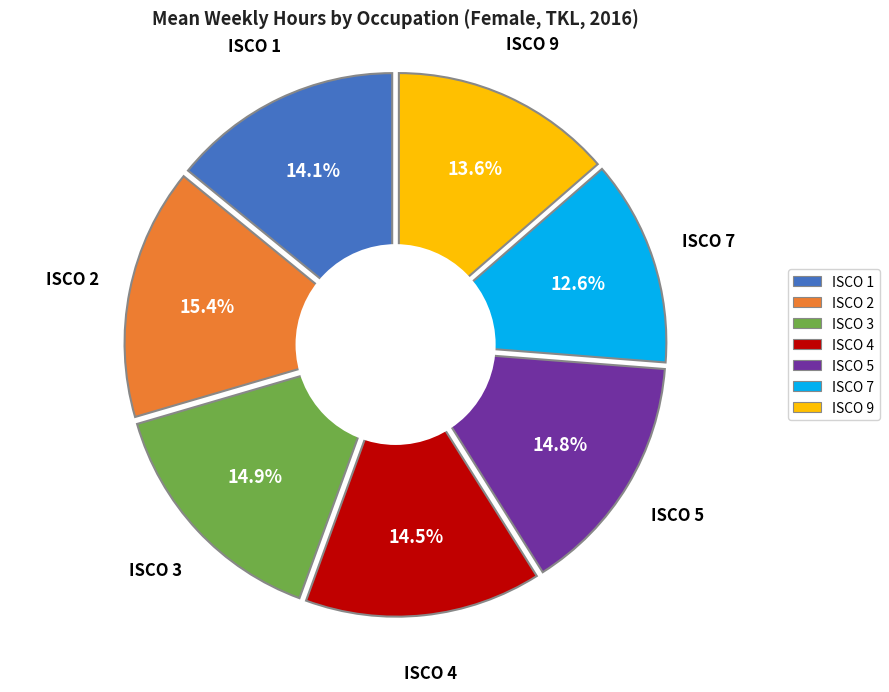

What is the smallest slice in the pie chart?

ocu_isco08_7